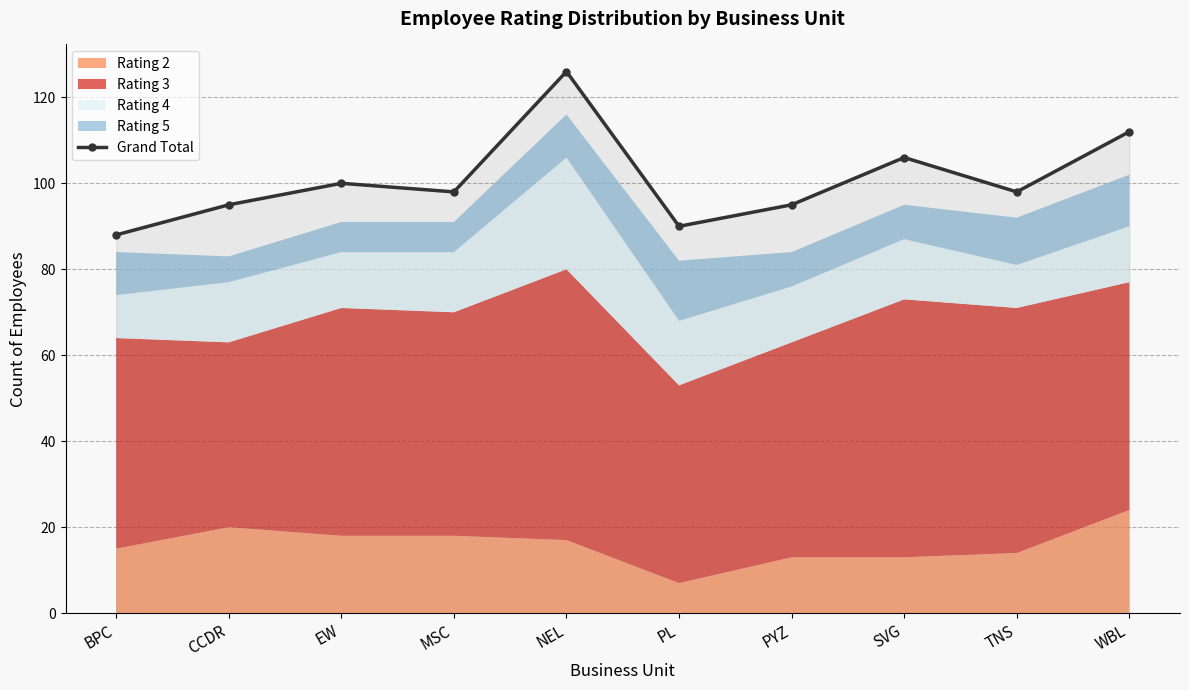

Reading left to right, transcribe all the data shown in this chart.

BPC=88	CCDR=95	EW=100	MSC=98	NEL=126	PL=90	PYZ=95	SVG=106	TNS=98	WBL=112